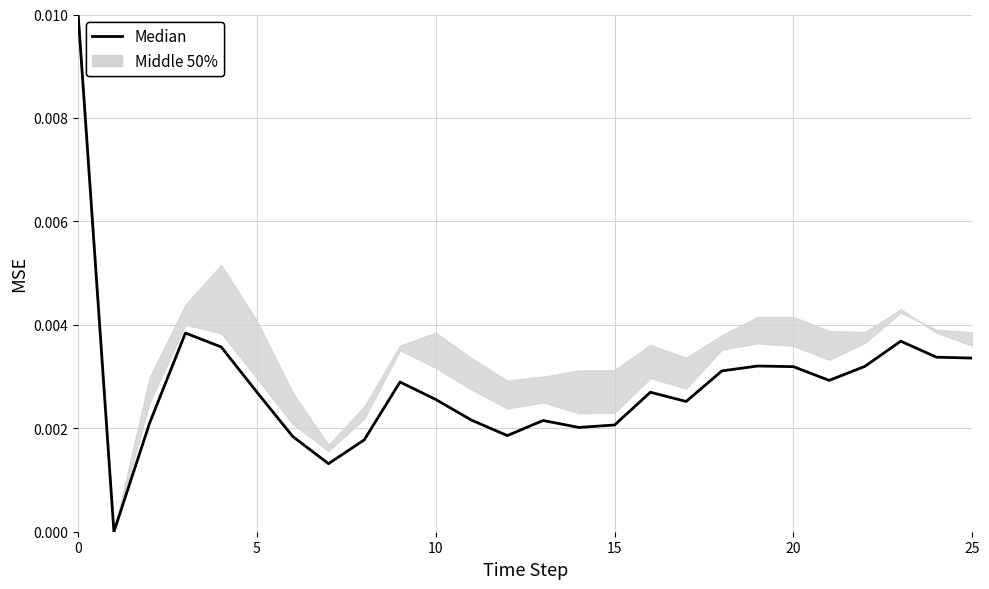

True or false: the data shows 0.0 at 20.

True